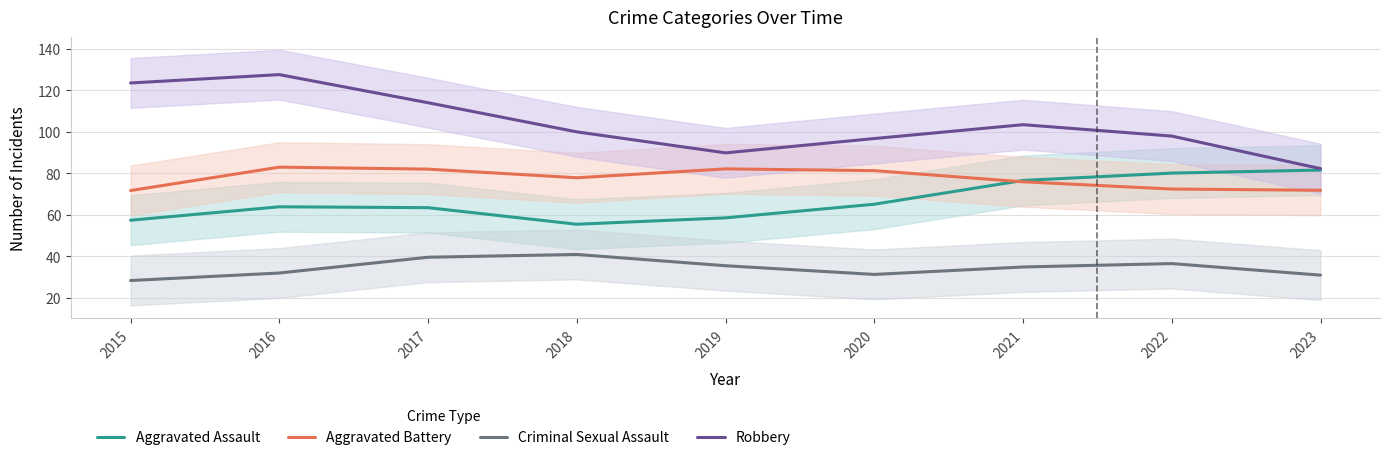

Which category has the lowest value across all series?

2015